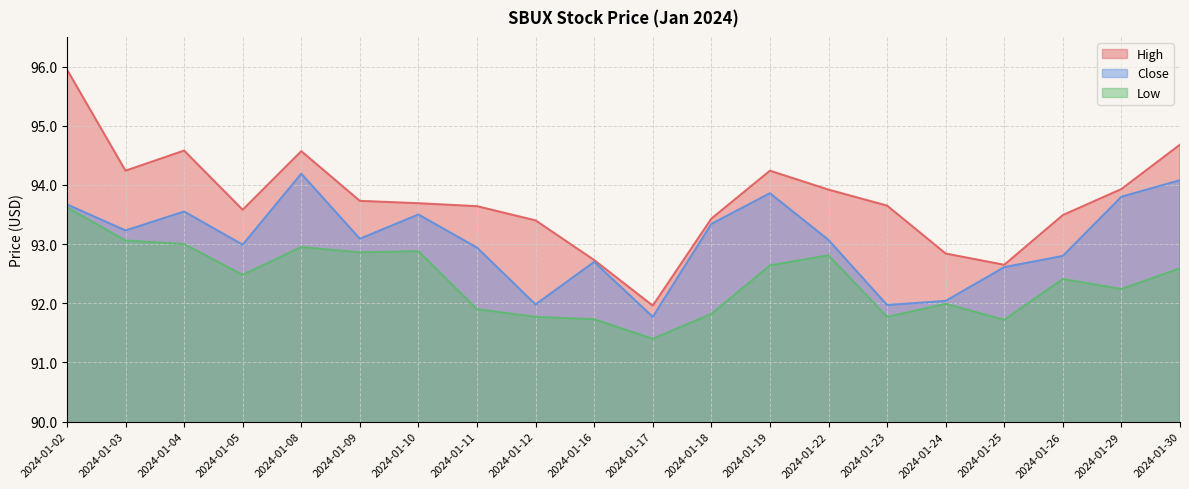

Reading left to right, extract all data points from this chart.

High: 2024-01-02=95.9	2024-01-03=94.2	2024-01-04=94.6	2024-01-05=93.6	2024-01-08=94.6	2024-01-09=93.7	2024-01-10=93.7	2024-01-11=93.6	2024-01-12=93.4	2024-01-16=92.7	2024-01-17=92.0	2024-01-18=93.4	2024-01-19=94.2	2024-01-22=93.9	2024-01-23=93.7	2024-01-24=92.8	2024-01-25=92.7	2024-01-26=93.5	2024-01-29=93.9	2024-01-30=94.7
Close: 2024-01-02=93.7	2024-01-03=93.2	2024-01-04=93.6	2024-01-05=93.0	2024-01-08=94.2	2024-01-09=93.1	2024-01-10=93.5	2024-01-11=92.9	2024-01-12=92.0	2024-01-16=92.7	2024-01-17=91.8	2024-01-18=93.3	2024-01-19=93.9	2024-01-22=93.1	2024-01-23=92.0	2024-01-24=92.0	2024-01-25=92.6	2024-01-26=92.8	2024-01-29=93.8	2024-01-30=94.1
Low: 2024-01-02=93.6	2024-01-03=93.1	2024-01-04=93.0	2024-01-05=92.5	2024-01-08=92.9	2024-01-09=92.9	2024-01-10=92.9	2024-01-11=91.9	2024-01-12=91.8	2024-01-16=91.7	2024-01-17=91.4	2024-01-18=91.8	2024-01-19=92.6	2024-01-22=92.8	2024-01-23=91.8	2024-01-24=92.0	2024-01-25=91.7	2024-01-26=92.4	2024-01-29=92.2	2024-01-30=92.6